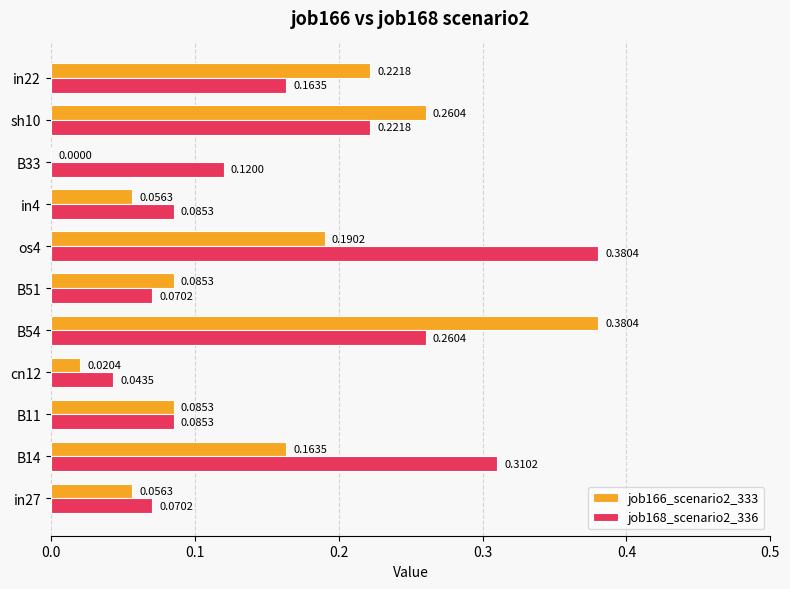

Is the value of job166_scenario2_333 at in4 greater than the value of job168_scenario2_336 at in22?

No